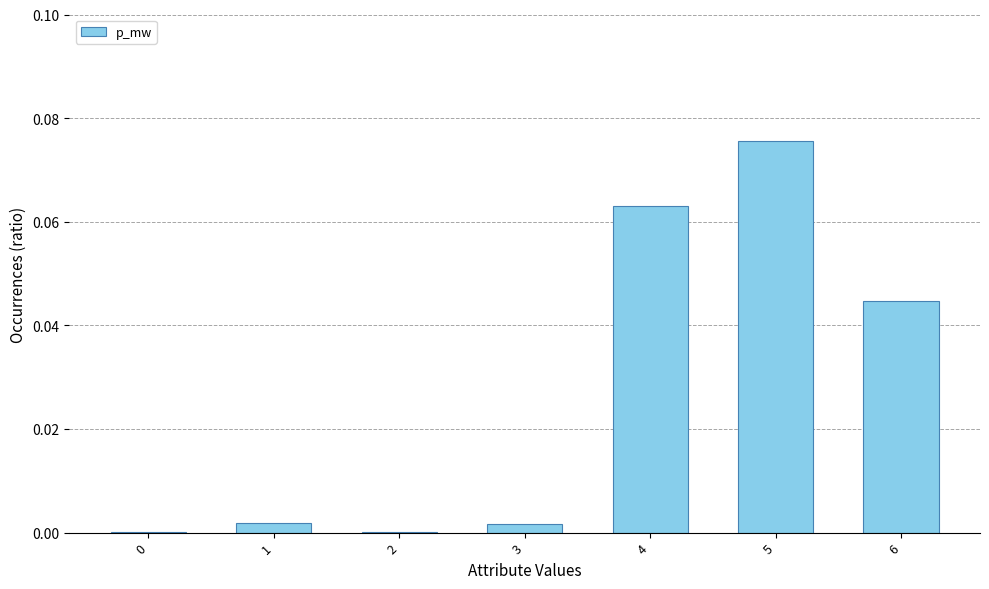

Which has a higher value, 5 or 6?

5